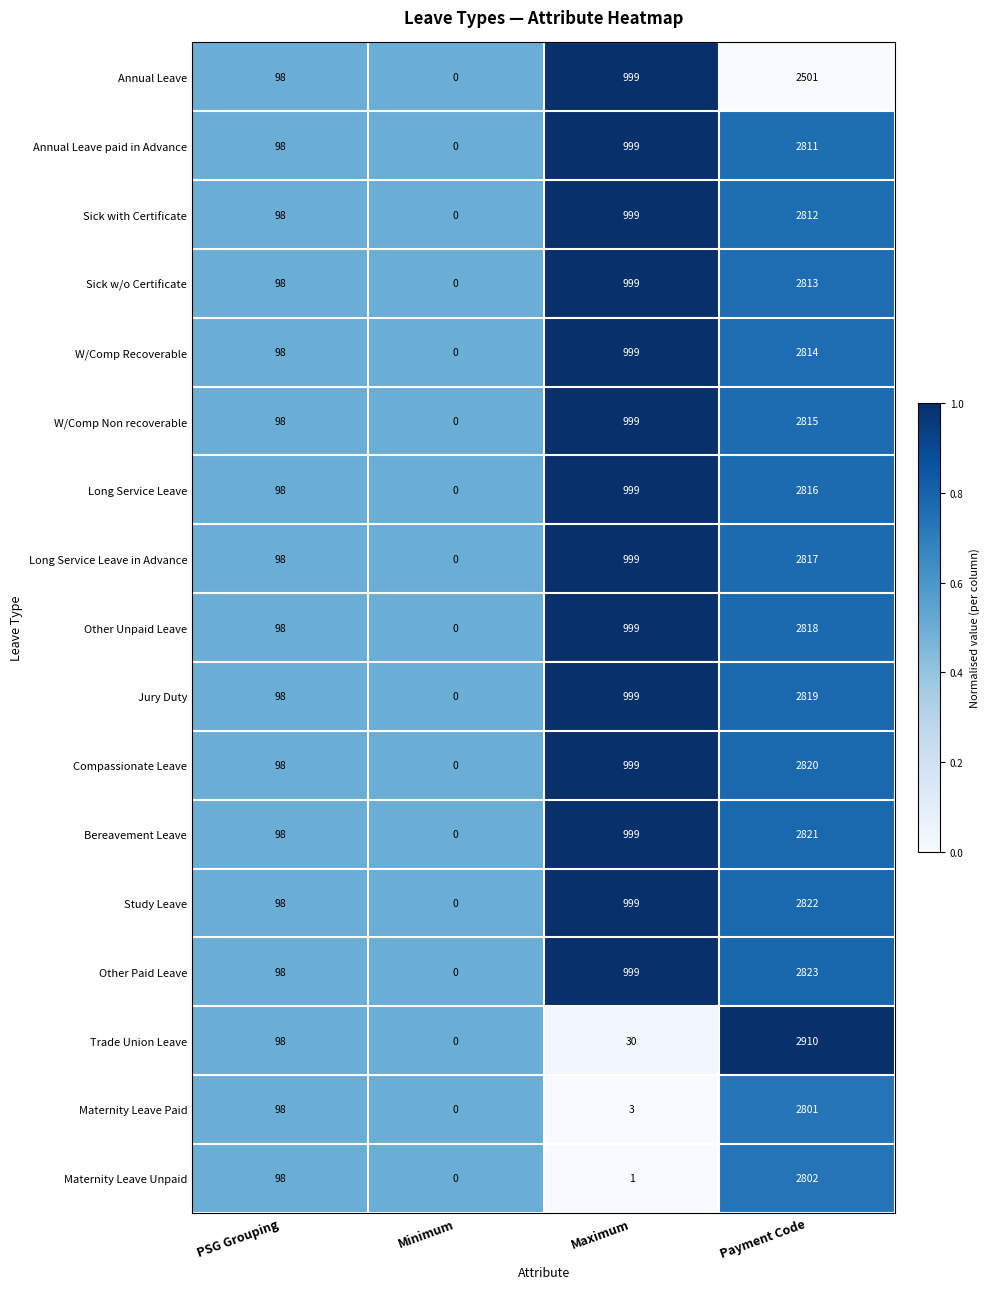

Which series changed the most between Maximum and Payment Code?

Trade Union Leave